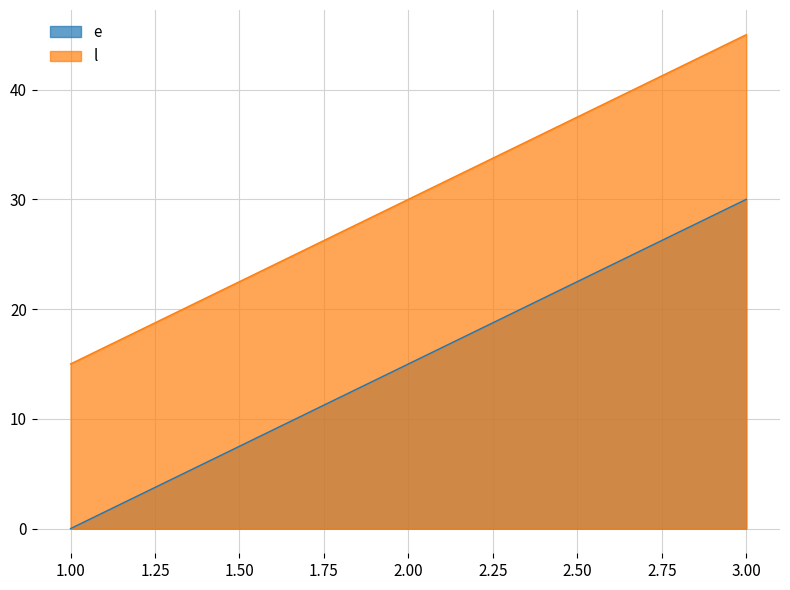

How many series are shown in this chart?

2